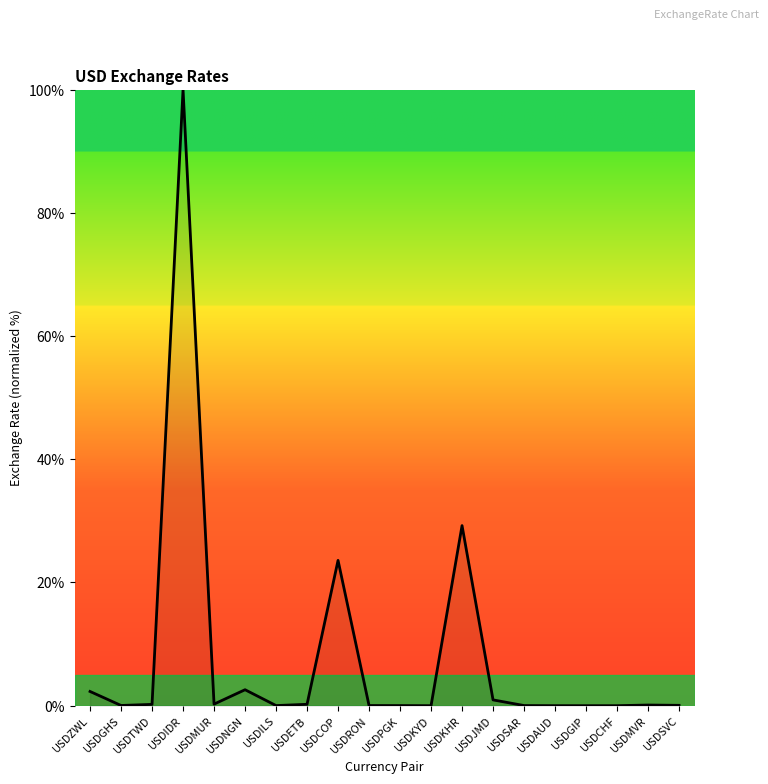

What is the ratio of the value at USDCOP to the value at USDKHR?

0.8